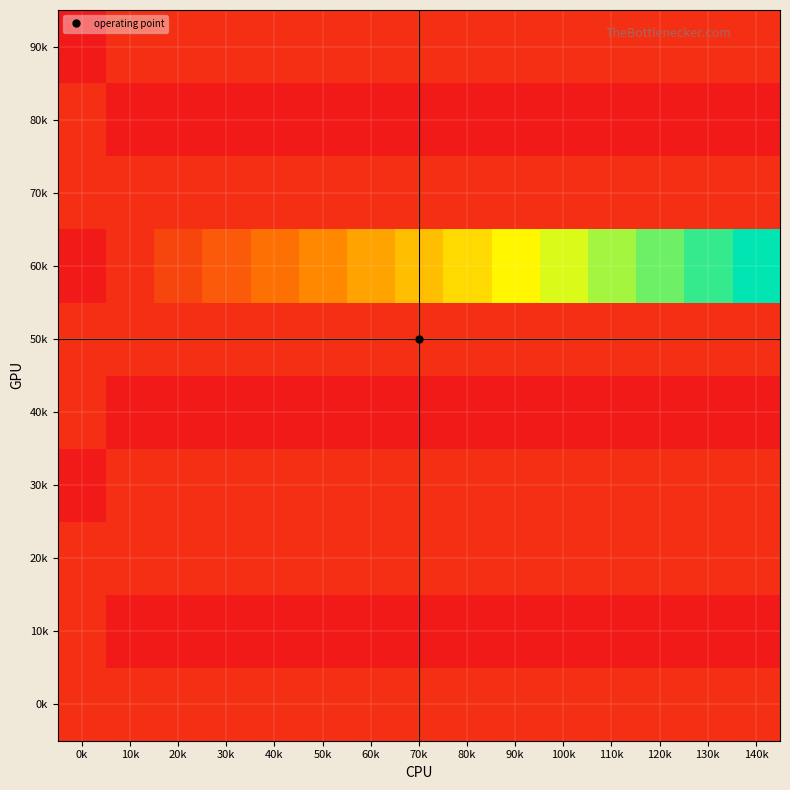

At 140k, list the series in order from smallest to largest.

10k, 40k, 80k, 0k, 20k, 30k, 50k, 70k, 90k, 60k